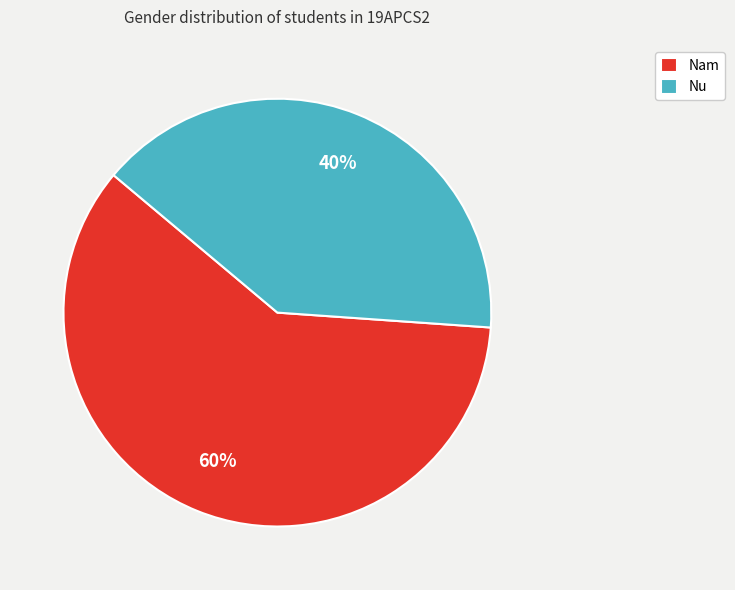

Do Nam and Nu together represent more than half of the pie?

Yes